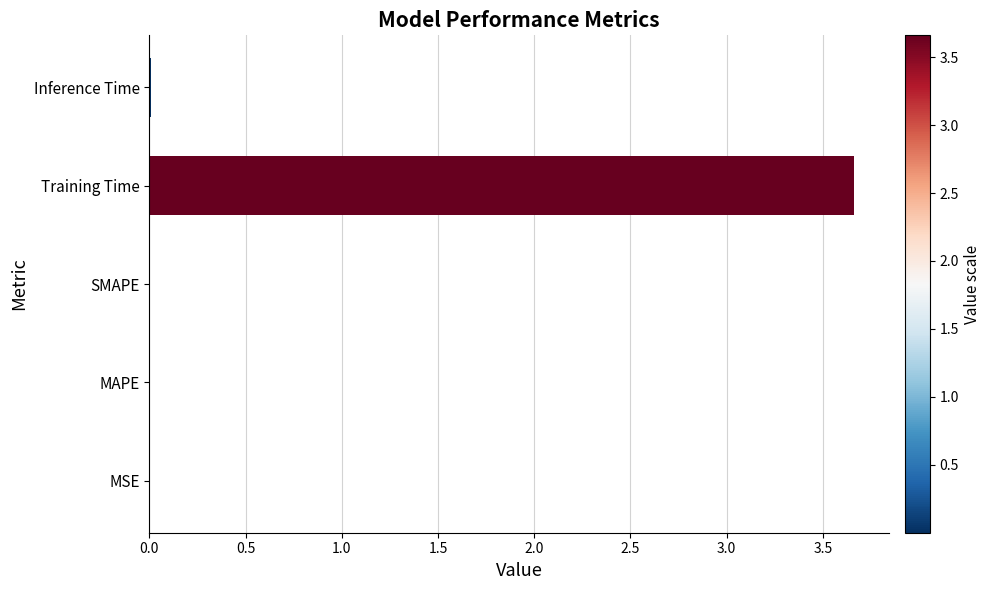

What is the change in value from MAPE to Training Time?

+3.7